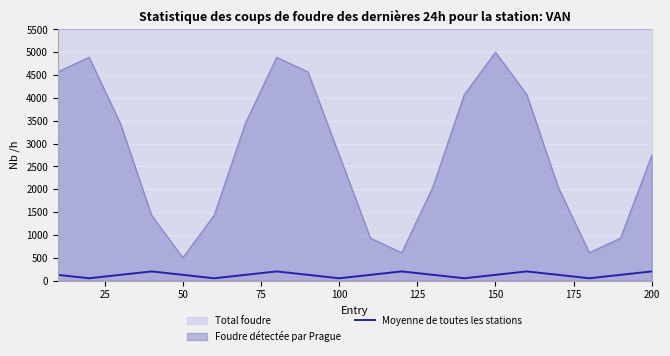

Does the chart display data point markers on the line(s)?

No